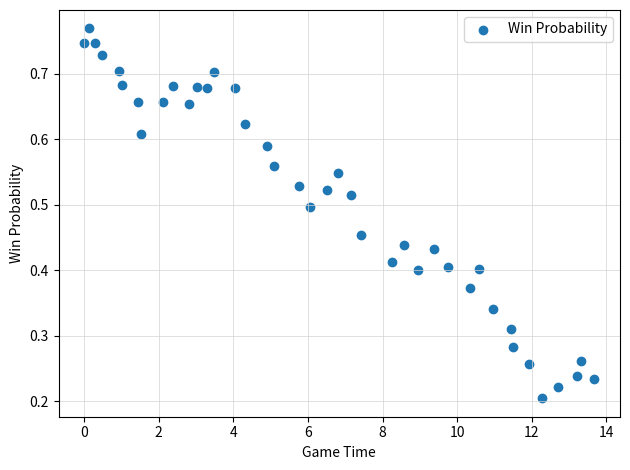

What is the range of X values (max minus min)?

13.7